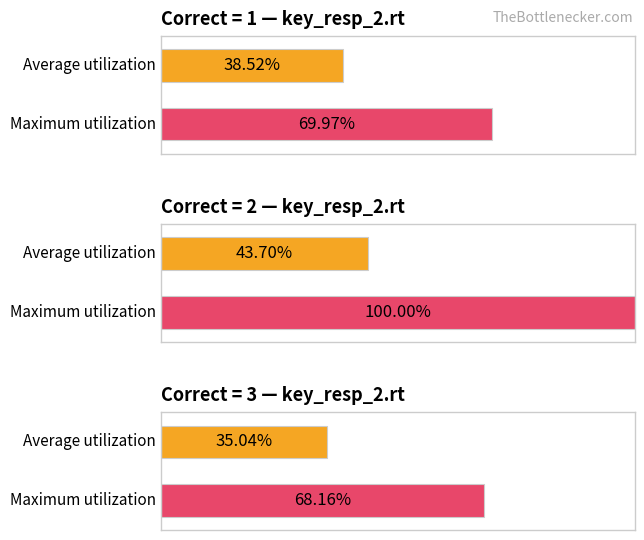

Is the value of Maximum utilization at 7 greater than the value of Average utilization at 14?

No